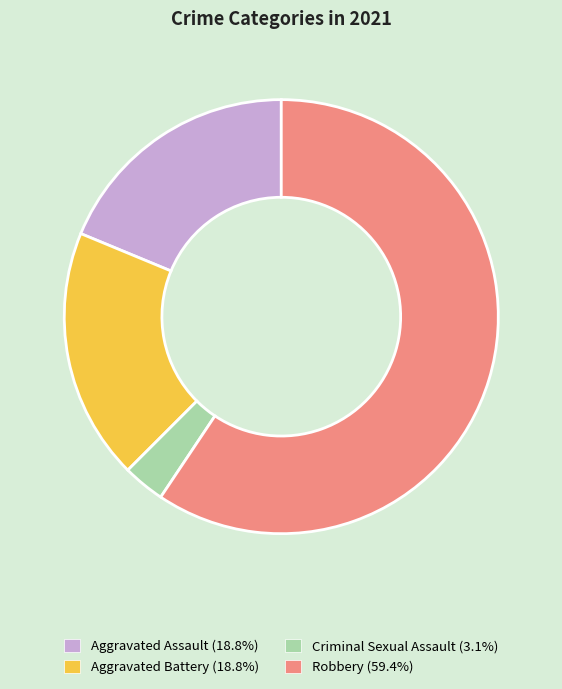

Combined, do Robbery and Aggravated Battery account for over 50%?

Yes